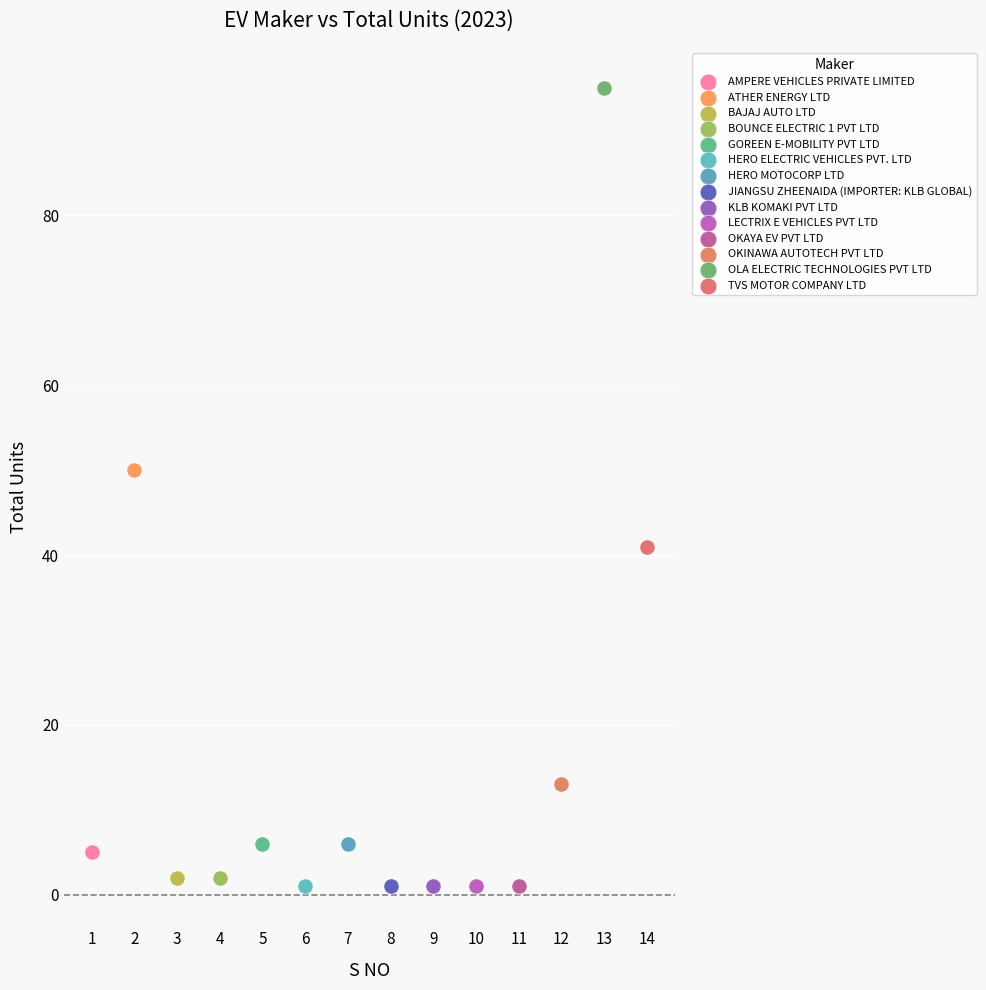

What are all the series names shown in the legend?

AMPERE VEHICLES PRIVATE LIMITED, ATHER ENERGY LTD, BAJAJ AUTO LTD, BOUNCE ELECTRIC 1 PVT LTD, GOREEN E-MOBILITY PVT LTD, HERO ELECTRIC VEHICLES PVT. LTD, HERO MOTOCORP LTD, JIANGSU ZHEENAIDA (IMPORTER: KLB GLOBAL), KLB KOMAKI PVT LTD, LECTRIX E VEHICLES PVT LTD, OKAYA EV PVT LTD, OKINAWA AUTOTECH PVT LTD, OLA ELECTRIC TECHNOLOGIES PVT LTD, TVS MOTOR COMPANY LTD